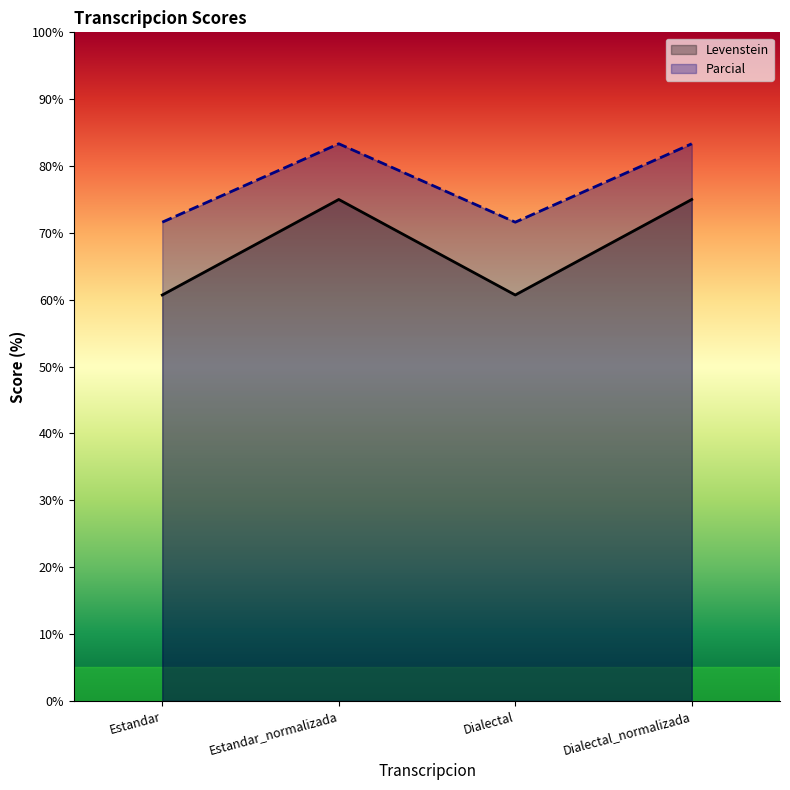

At which label is Levenstein closest to 67?

Estandar